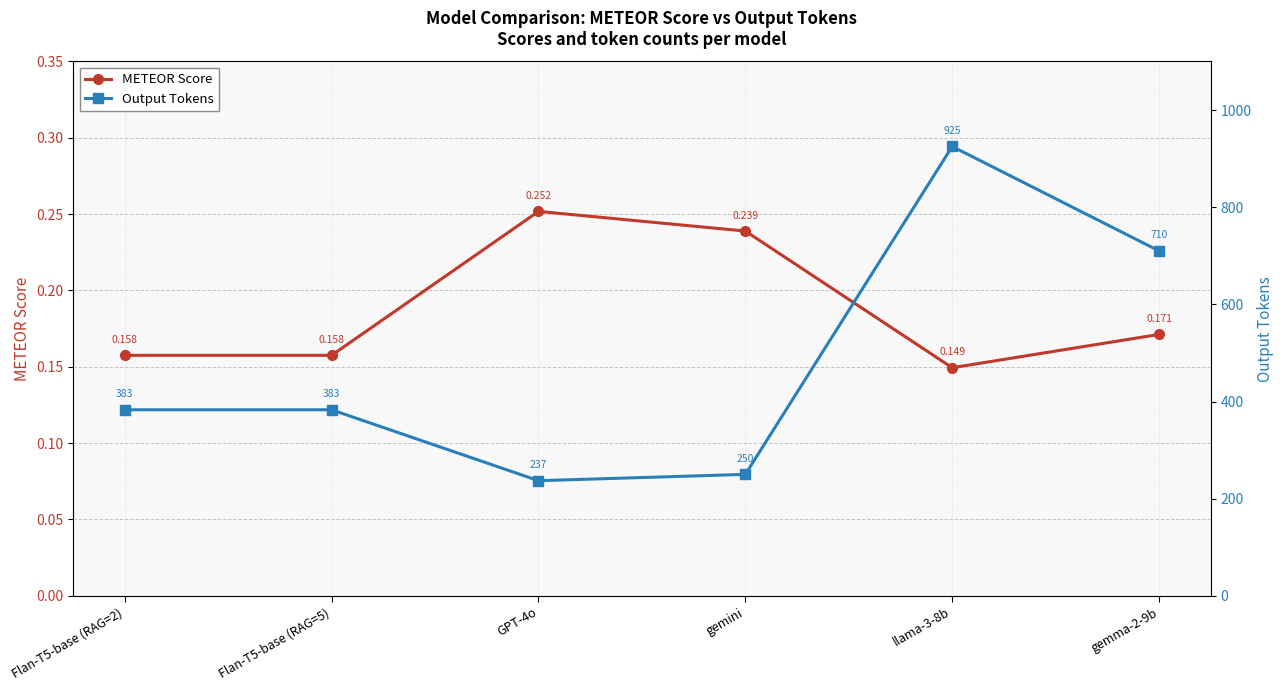

The Output Tokens series shows 237.0 at GPT-4o. True or false?

True